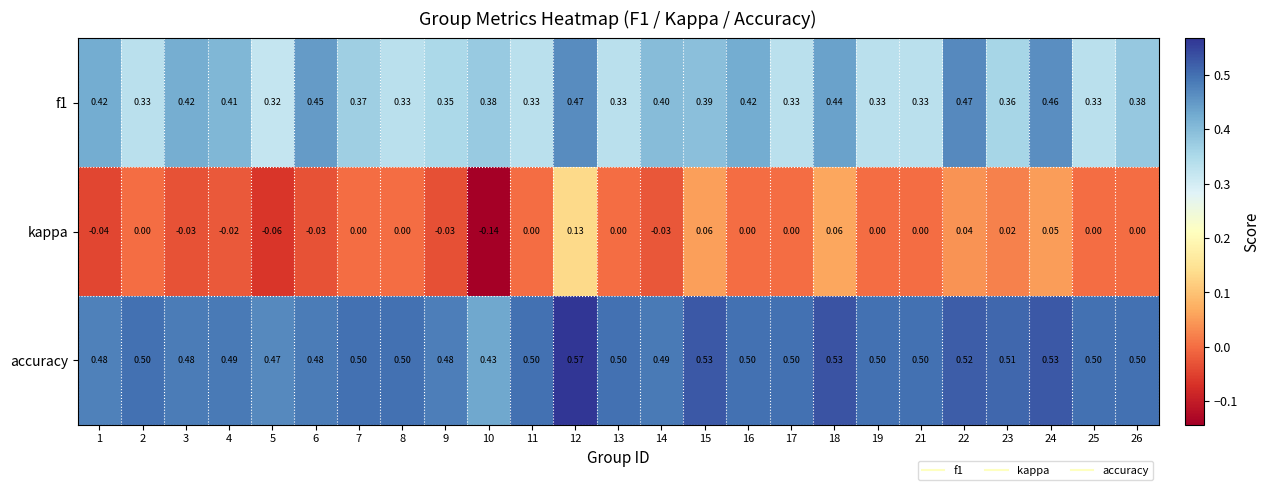

Which series has the largest total across all categories?

accuracy